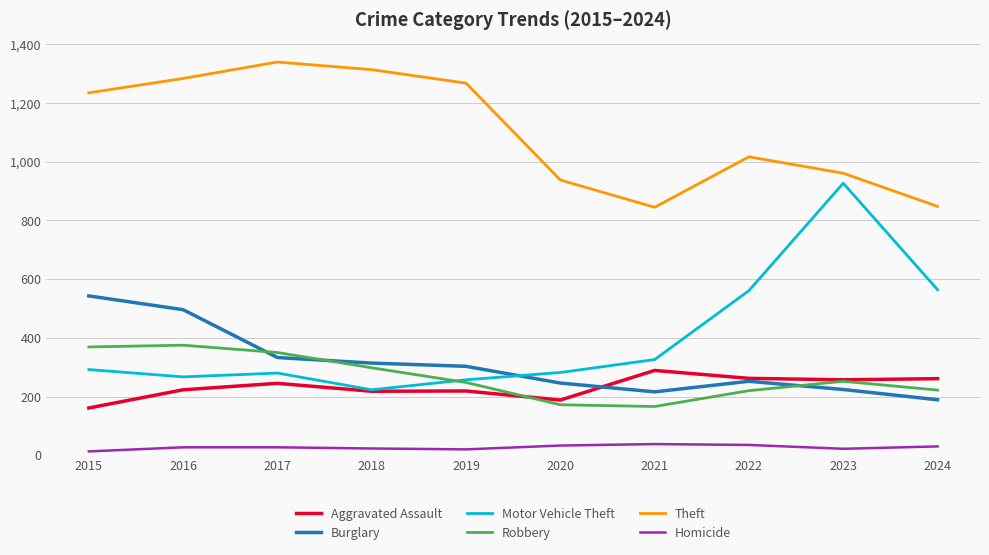

What is the difference between the second highest and second lowest values in the Burglary series?

280